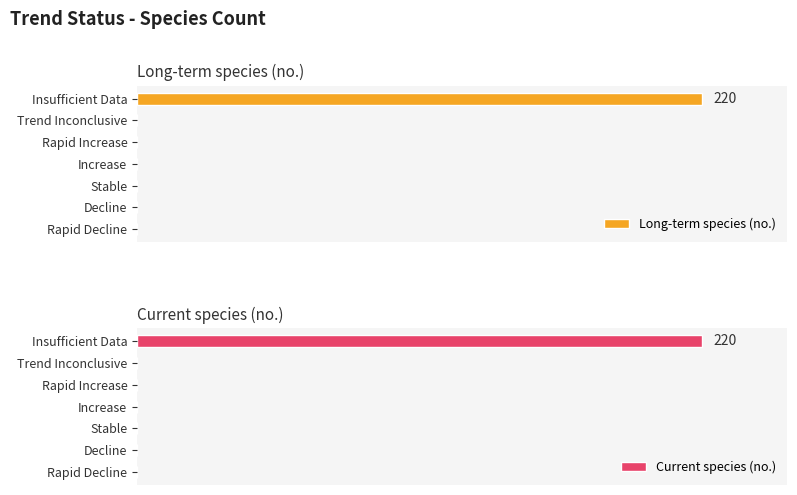

Reading right to left, what are all the values shown in this chart?

Long-term species (no.): 220	0	0	0	0	0	0
Current species (no.): 220	0	0	0	0	0	0